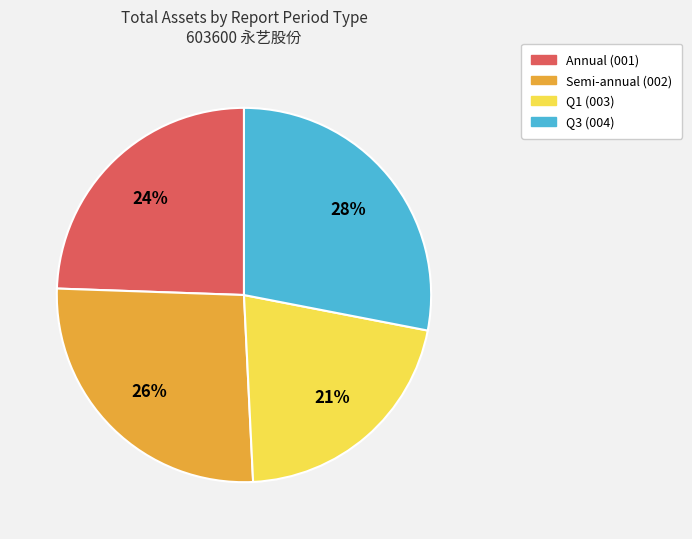

Count the number of slices in the pie.

4